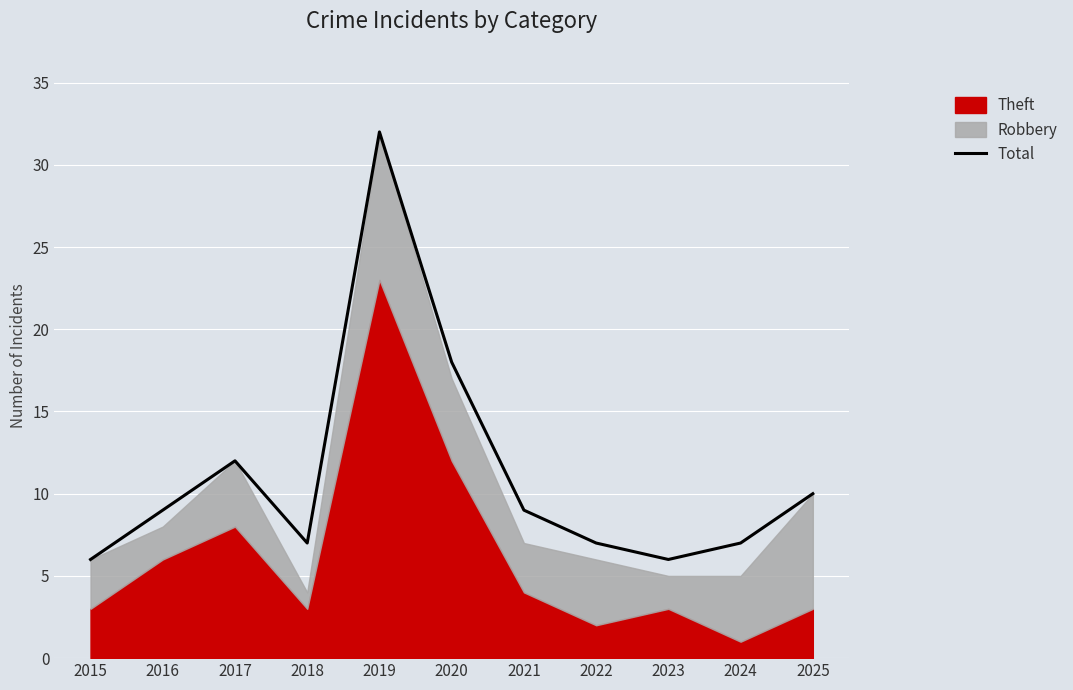

At which category does the data reach its first local valley?

2018